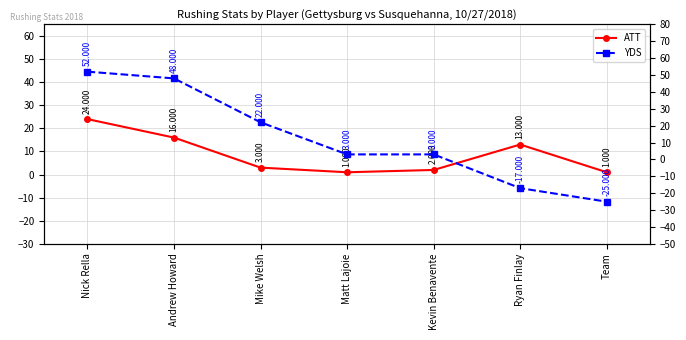

What is the maximum value shown in the chart?

52